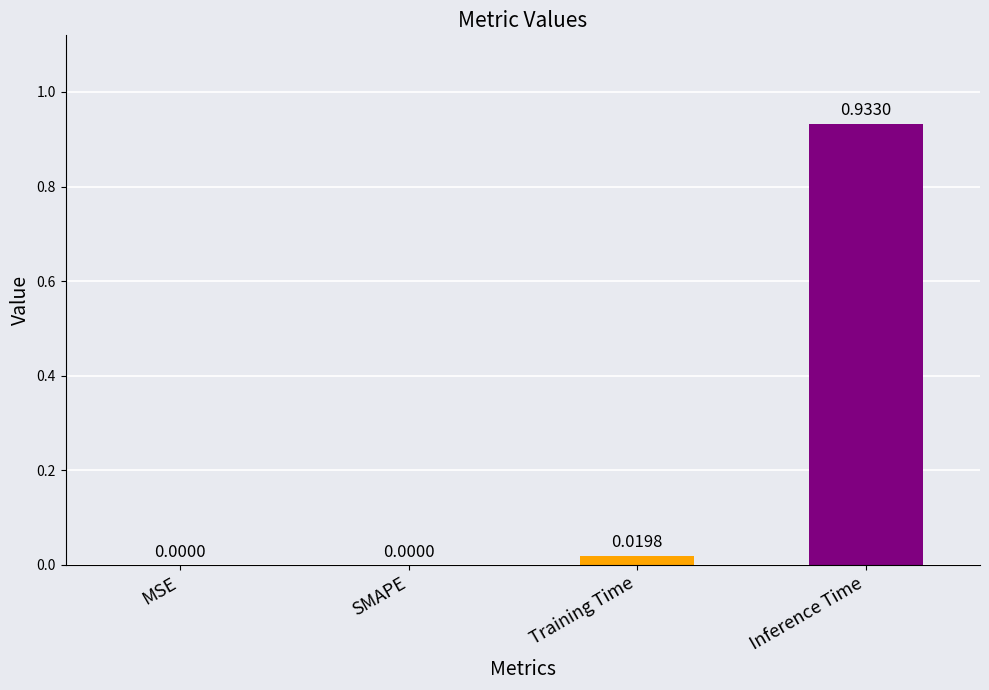

What is the sum of all values?

1.0